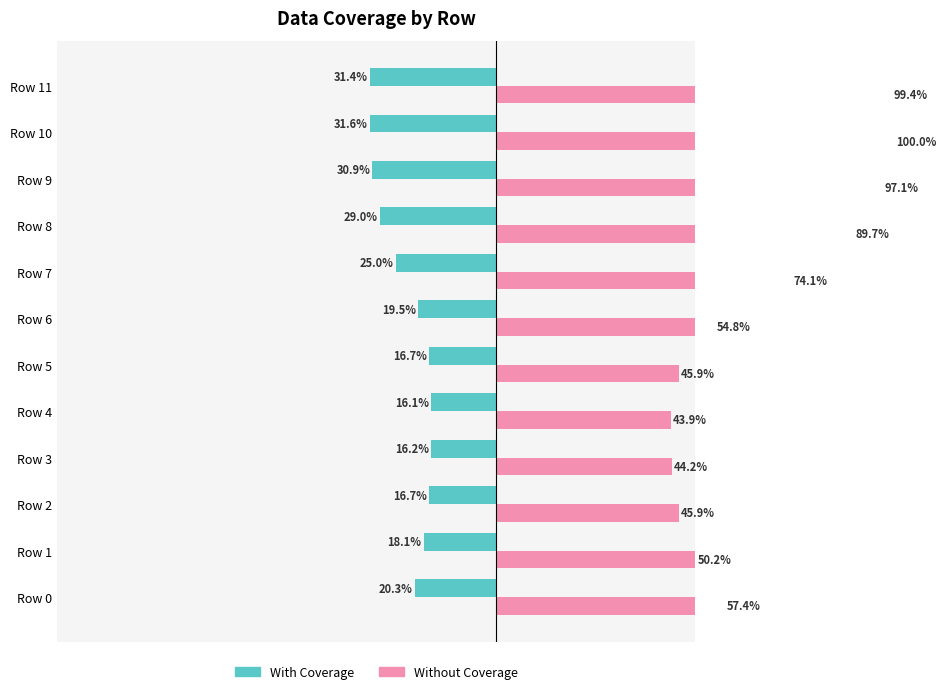

How many bars are there in each group?

2